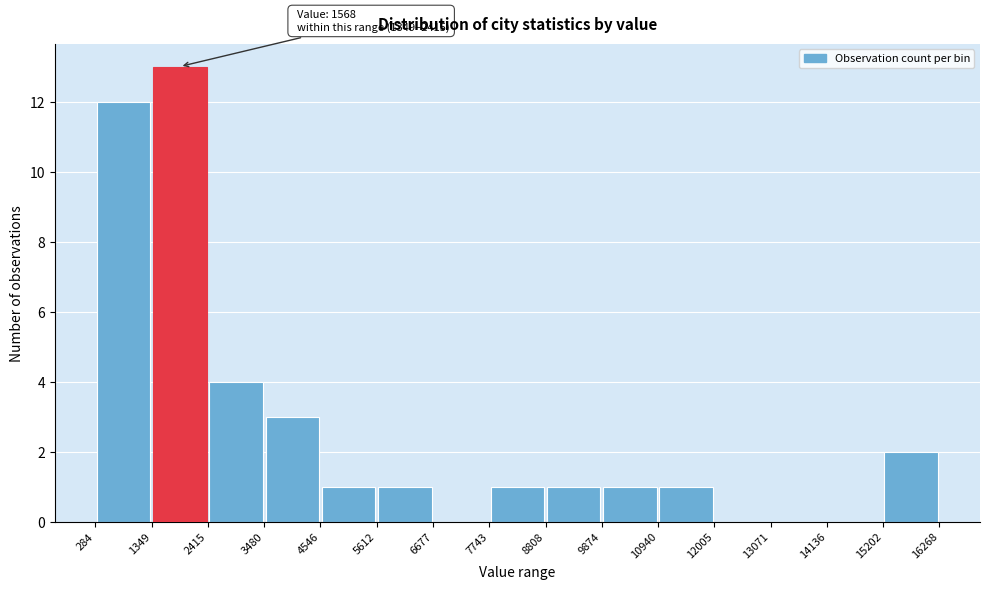

Over which range of the x-axis is the bar tallest?

1349 to 2415